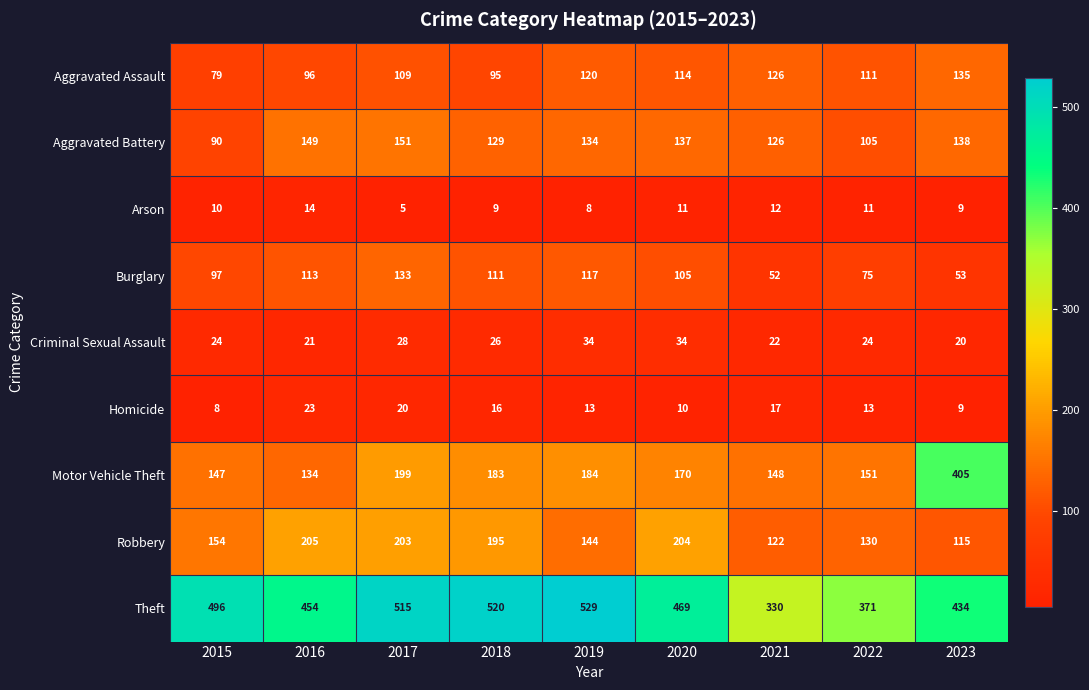

What is the total value across all series at 2022?

991